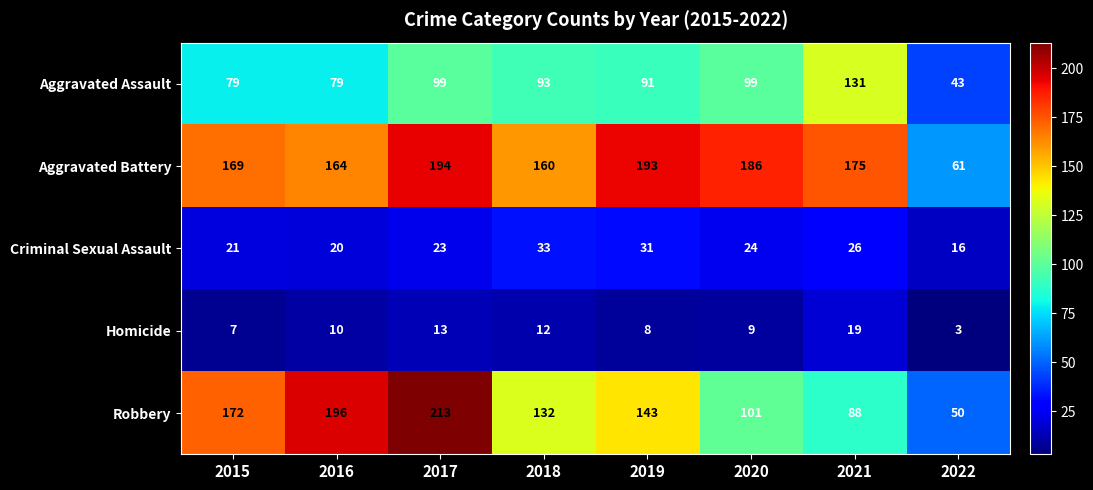

Count the number of data series in this chart.

5